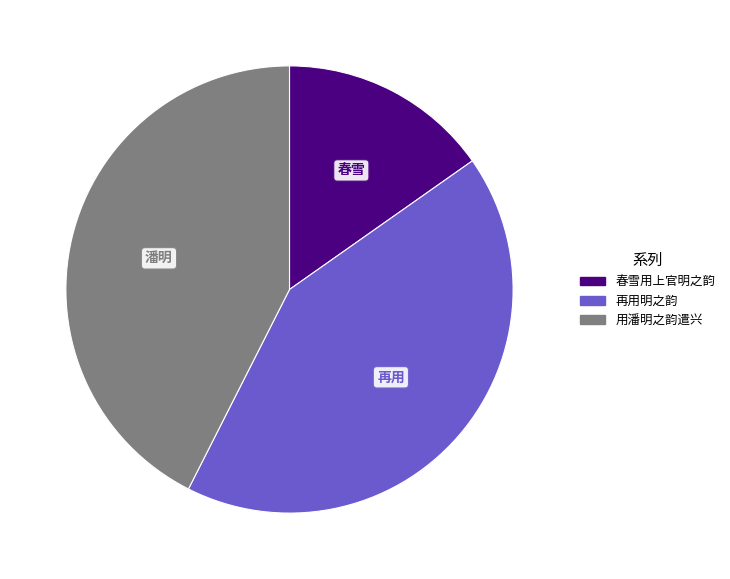

Count the number of slices in the pie.

3